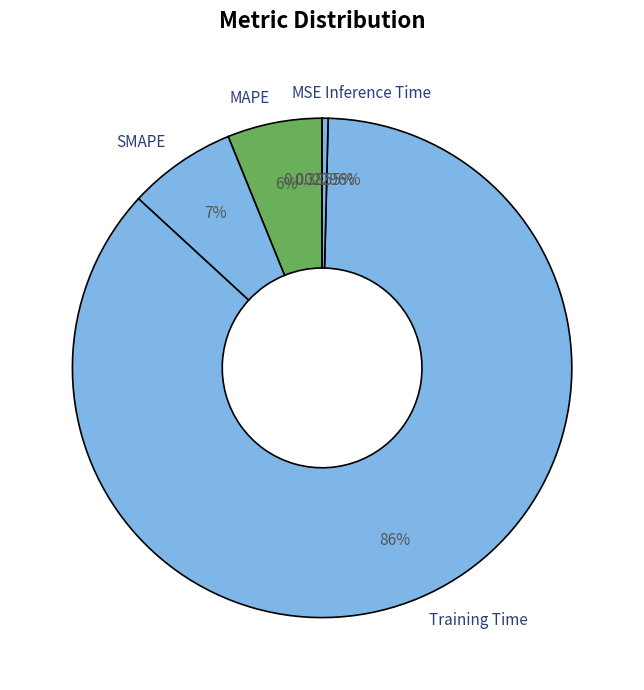

What percentage do Training Time and MAPE together represent?

92.6%